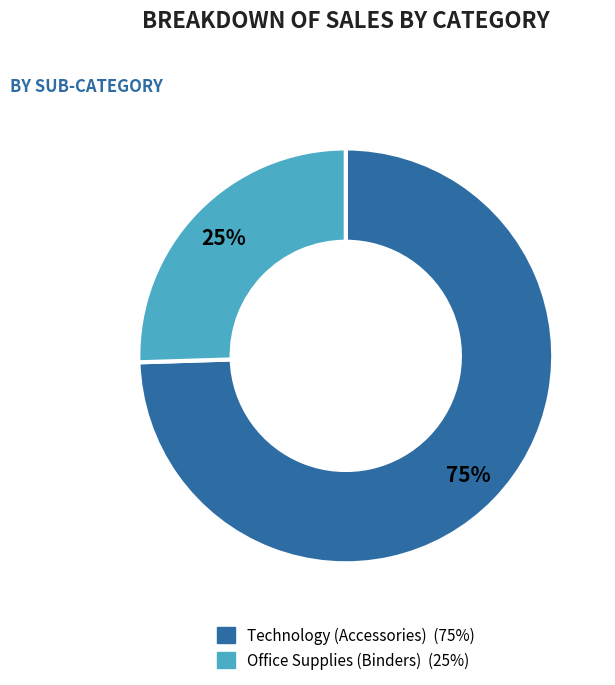

Combined, do Office Supplies (Binders) and Technology (Accessories) account for over 50%?

Yes